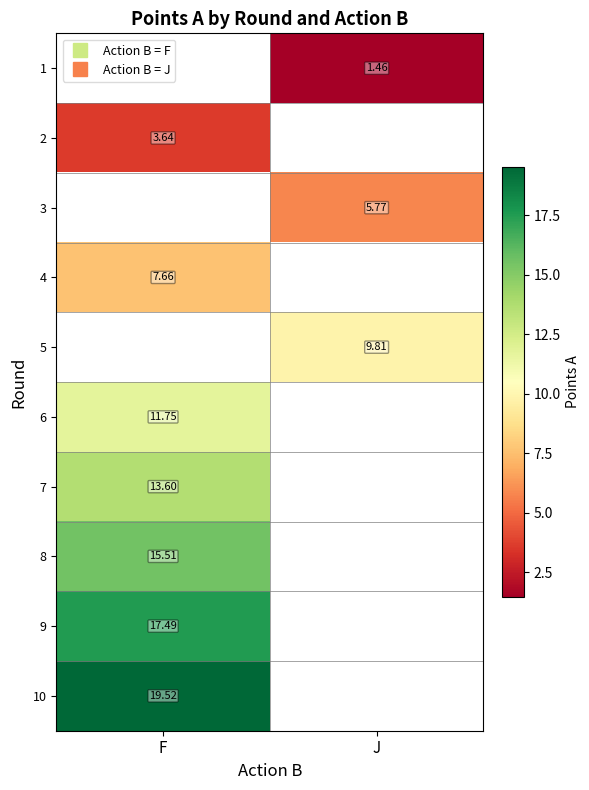

Which label corresponds to the largest value in the chart?

F